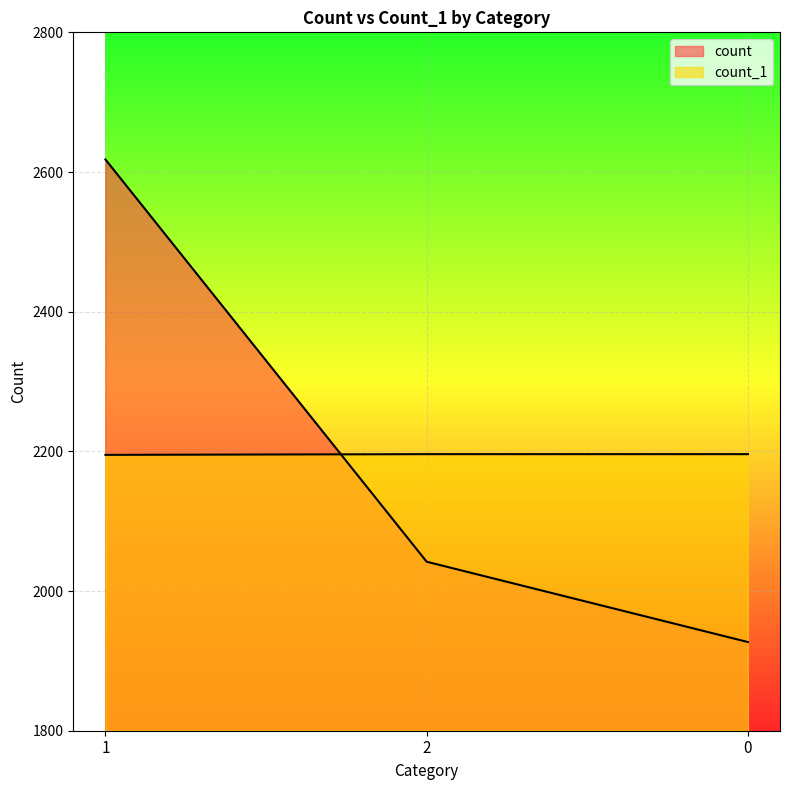

Reading right to left, extract all data points from this chart.

count: 0=1927	2=2042	1=2618
count_1: 0=2196	2=2196	1=2195